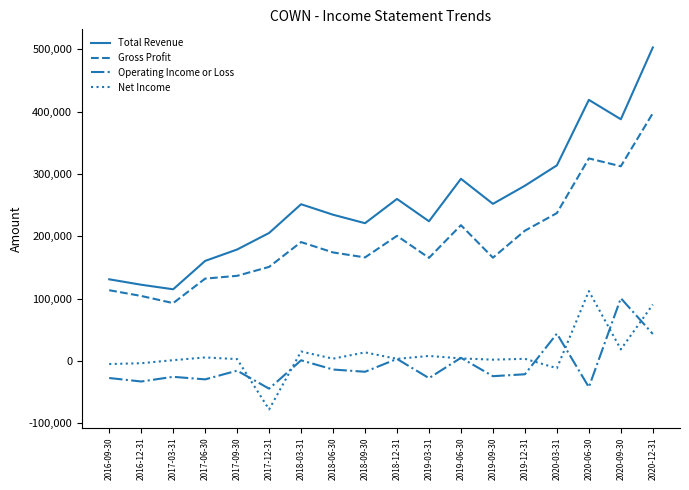

The value of Operating Income or Loss at 2016-09-30 is -27300. True or false?

True